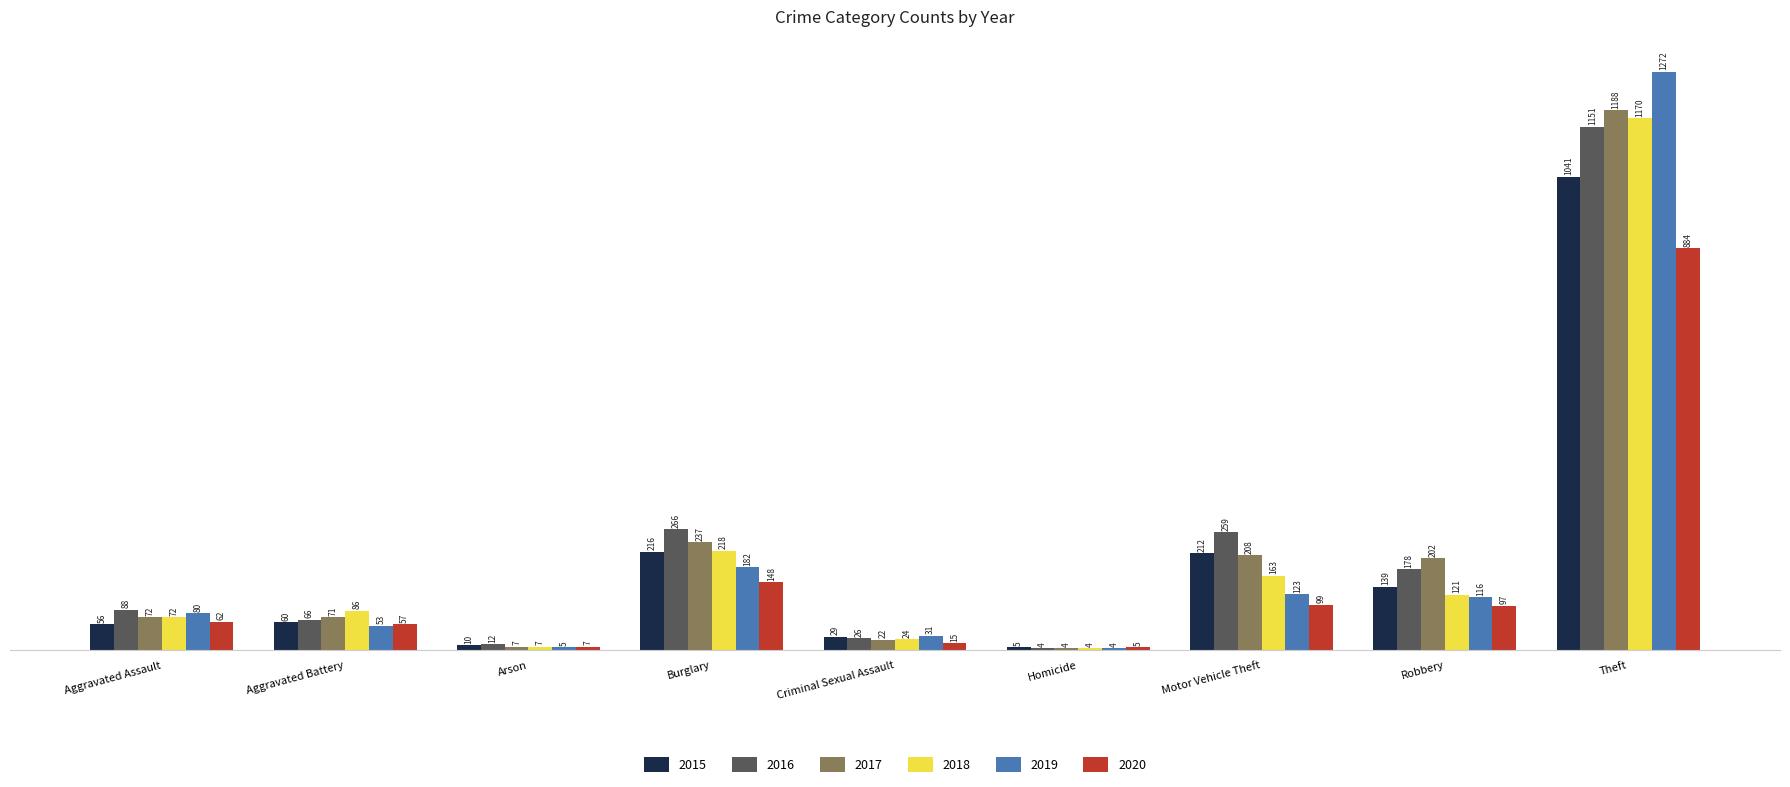

The value of 2017 at Motor Vehicle Theft is 208. True or false?

True